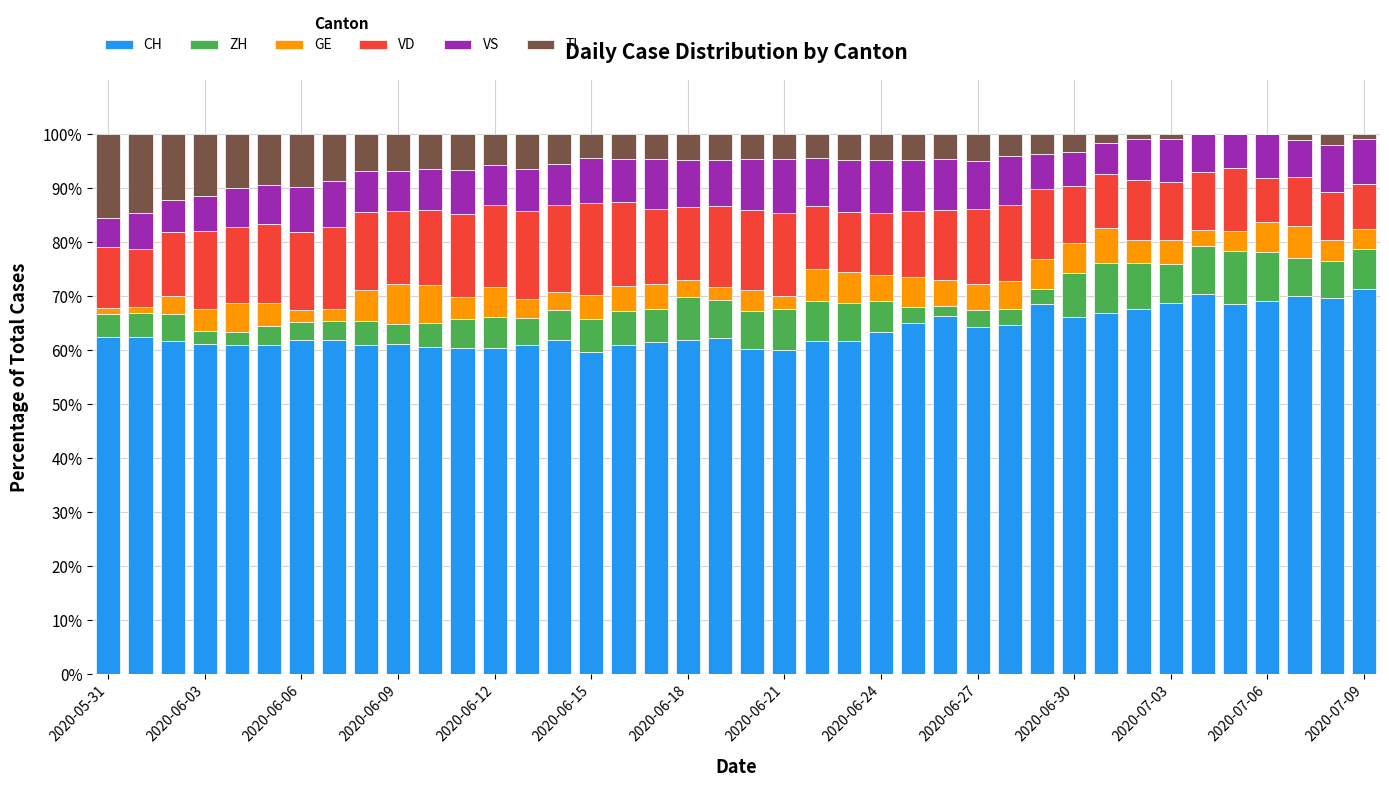

How many categories are shown in the chart?

40